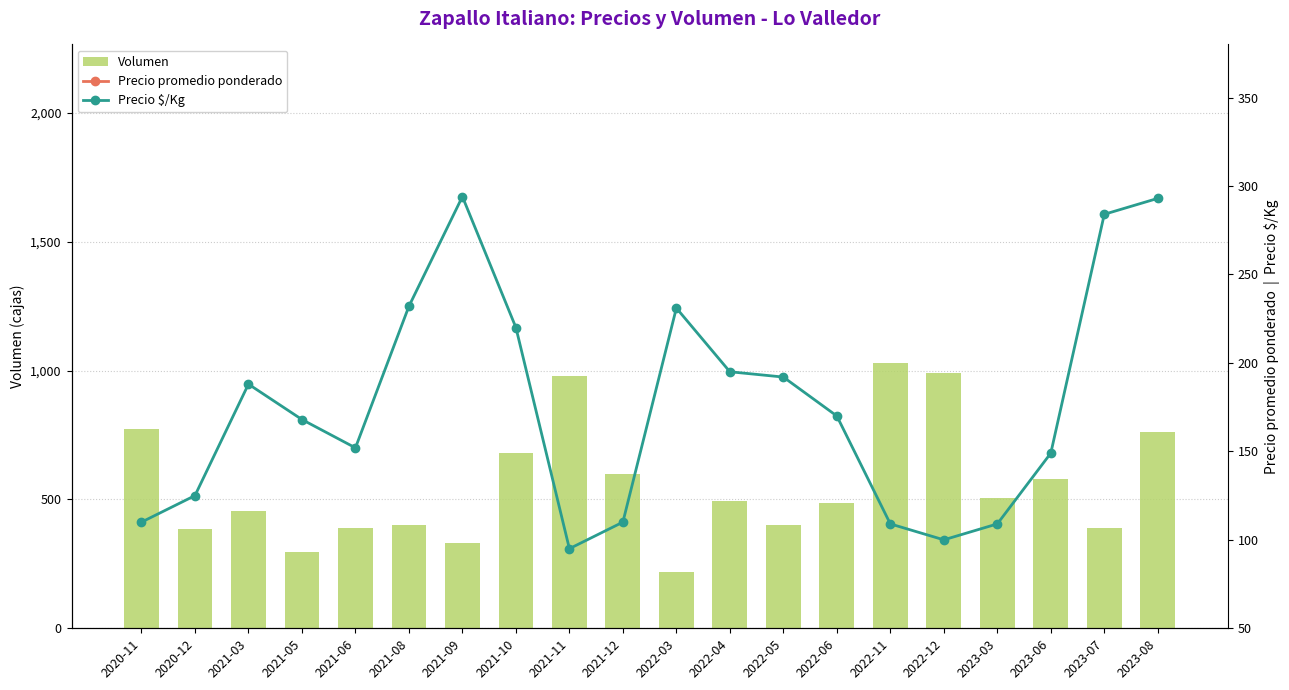

Is the value of Precio promedio ponderado at 2021-06 greater than the value of Precio $/Kg at 2022-04?

Yes